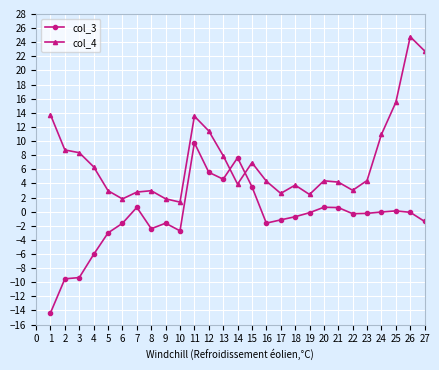

What are all the series names shown in the legend?

col_3, col_4